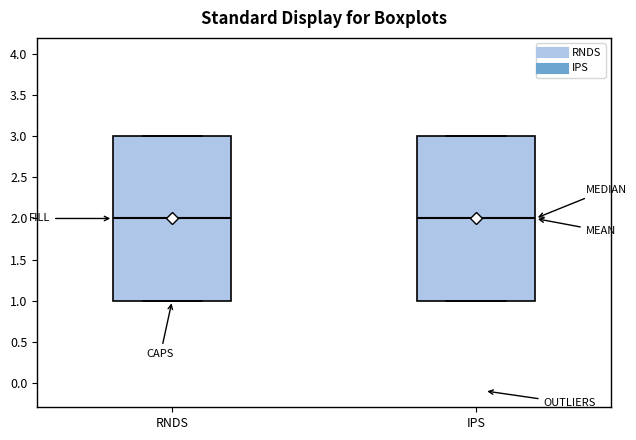

Reading left to right, read every box against the y-axis: the position of its median line, the range the box covers, and the ends of its whiskers. The values are not printed on the chart, so give them approximately, as read against the axis.

RNDS: median 2, box 1 to 3, whiskers 1 to 3
IPS: median 2, box 1 to 3, whiskers 1 to 3